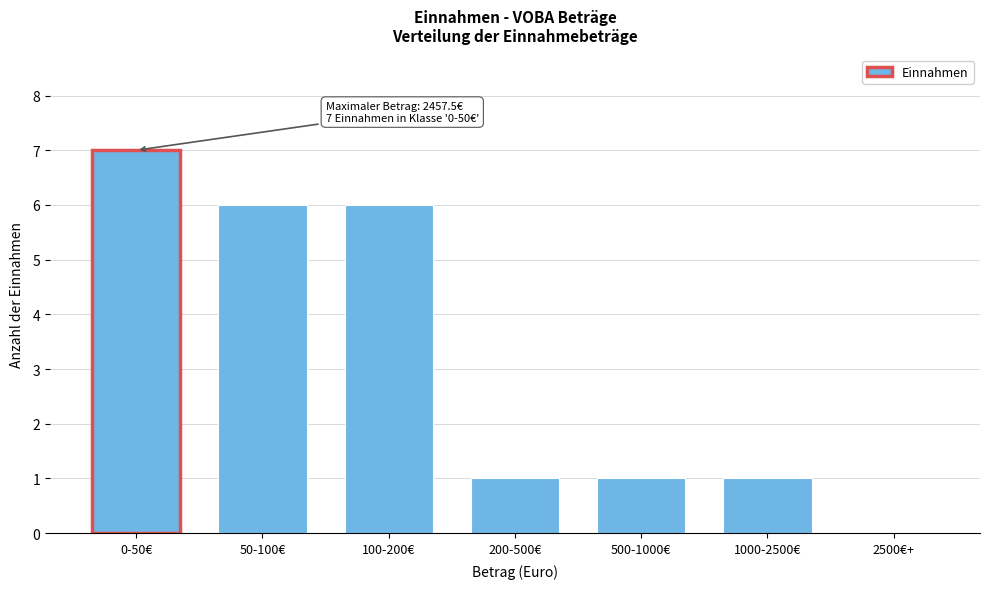

Reading left to right, transcribe all the data shown in this chart.

0-50€=7	50-100€=6	100-200€=6	200-500€=1	500-1000€=1	1000-2500€=1	2500€+=0